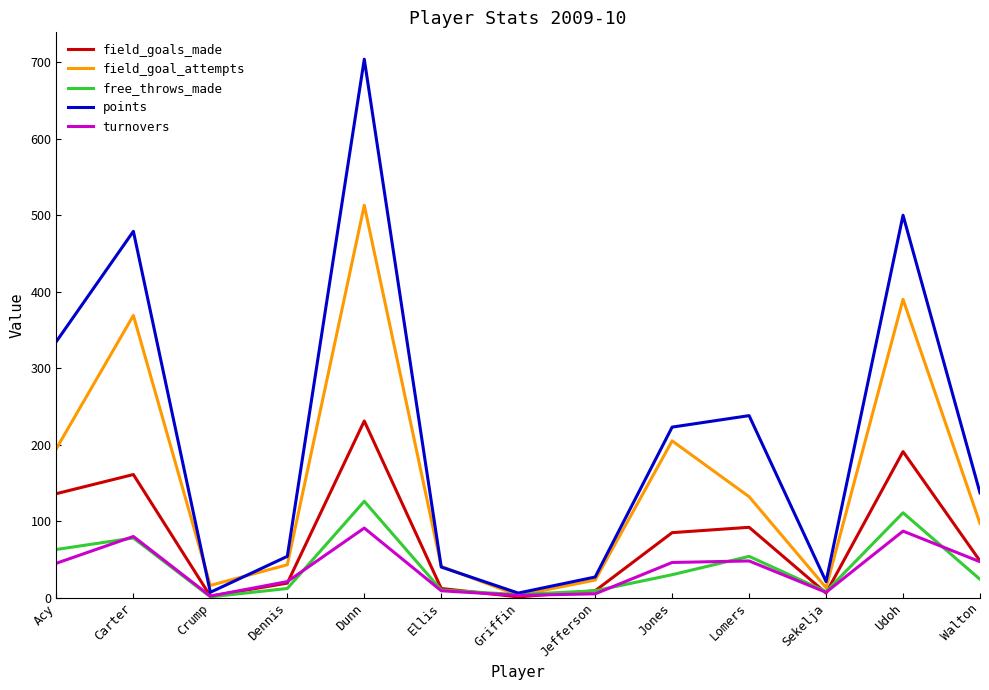

At which category does turnovers reach its first local peak?

Carter